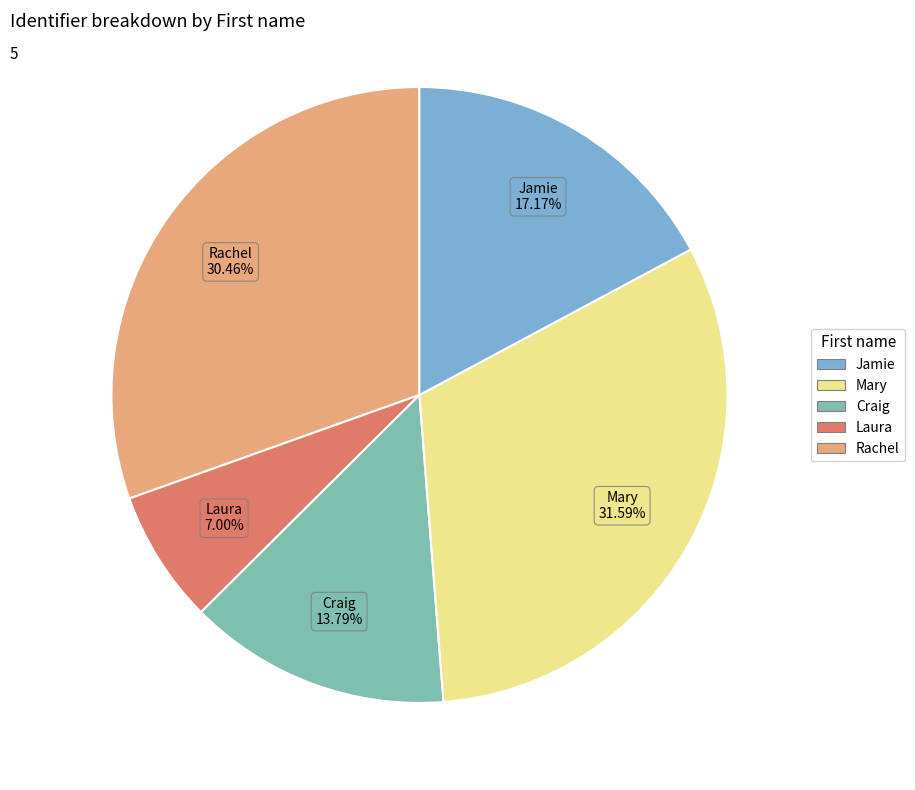

Which category has the smallest portion of the pie?

Laura